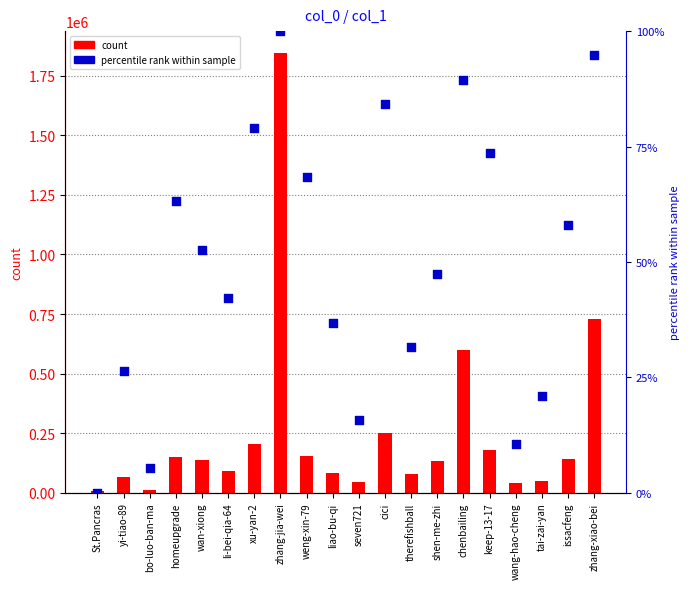

Which series contains the lowest Y value?

percentile rank within sample